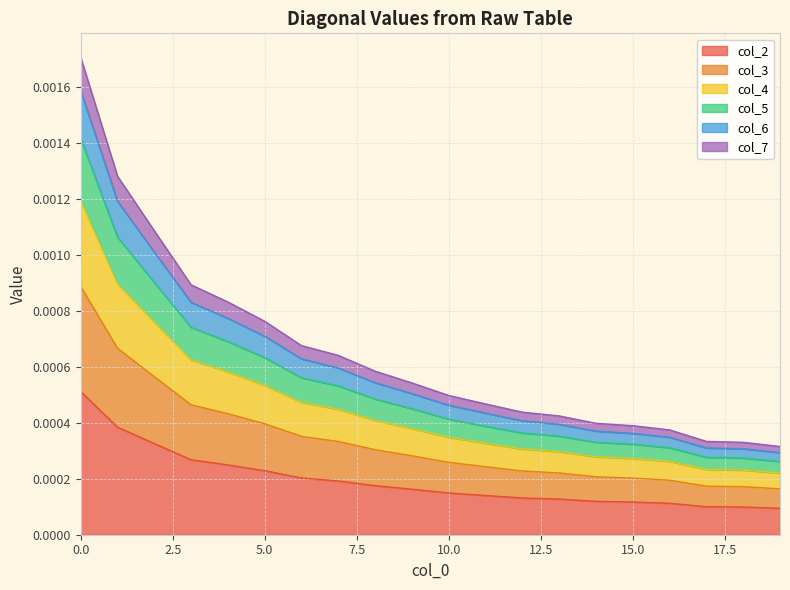

The value of col_3 at 10 is 0.0. True or false?

True